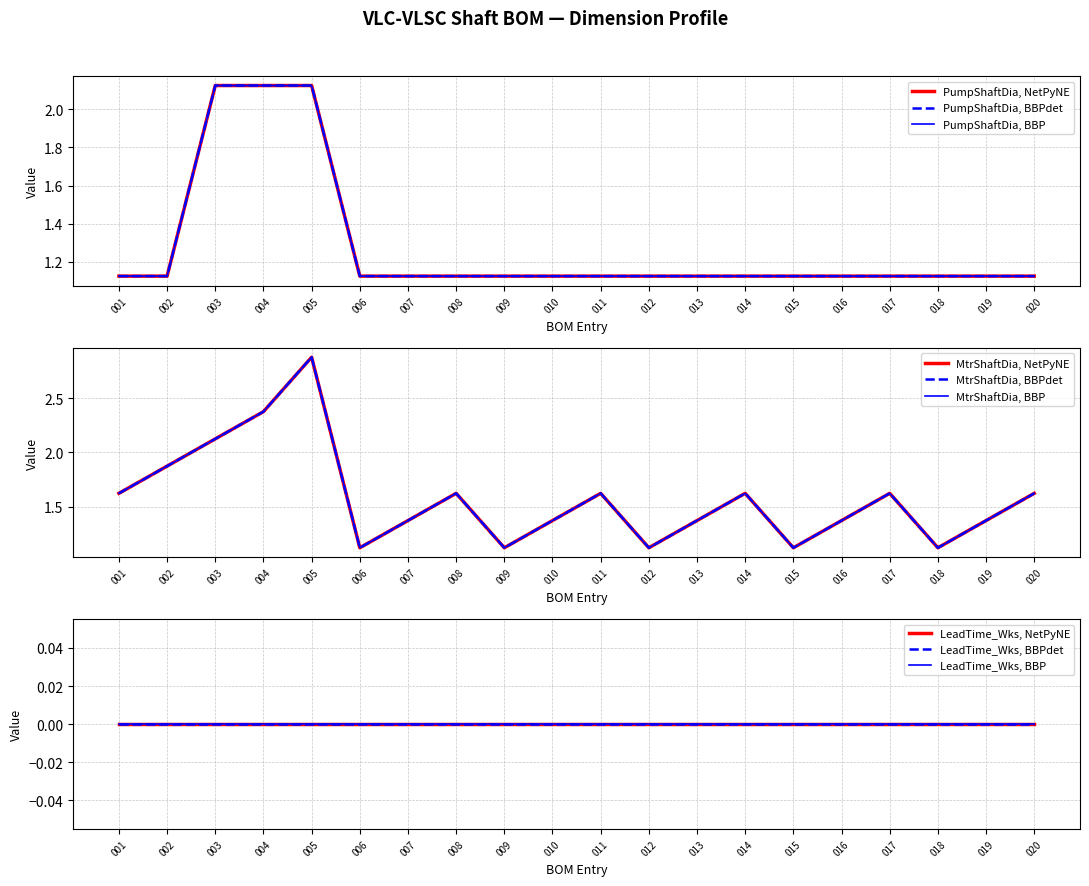

True or false: PumpShaftDia and MtrShaftDia intersect in this chart.

False